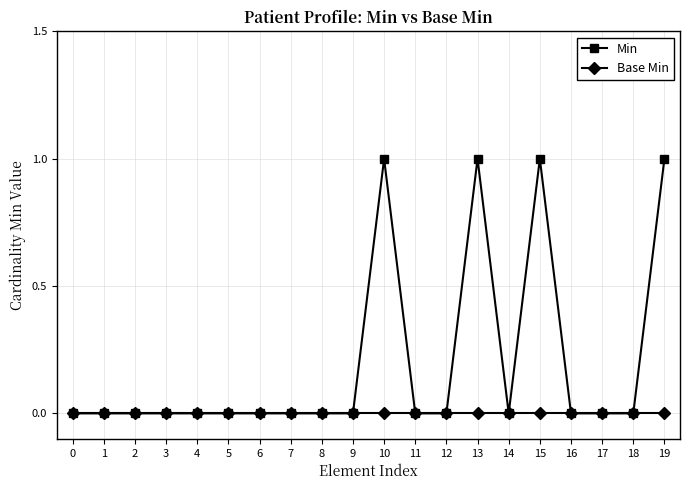

Which series has the largest total across all categories?

Min